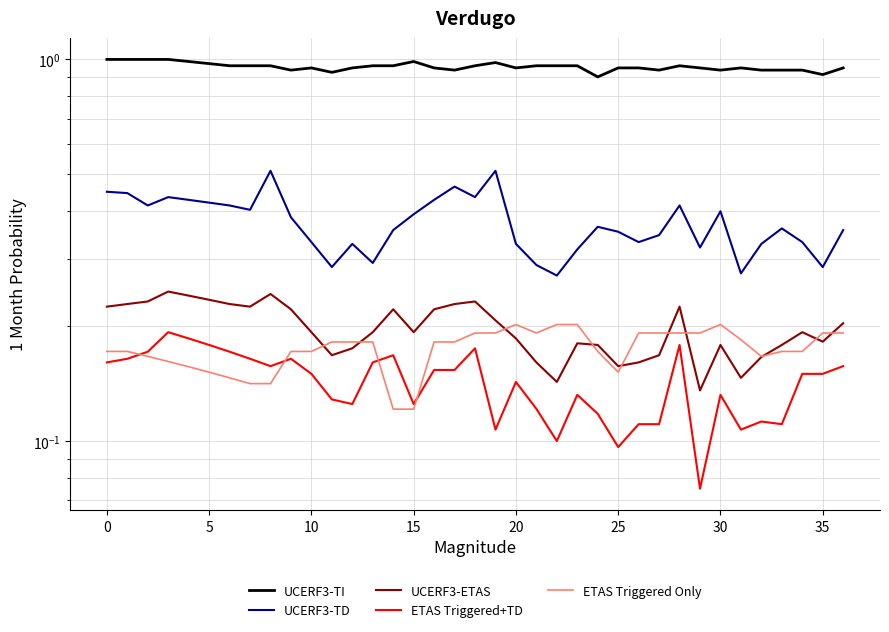

What value does the ETAS Triggered+TD series have at 5?

0.2